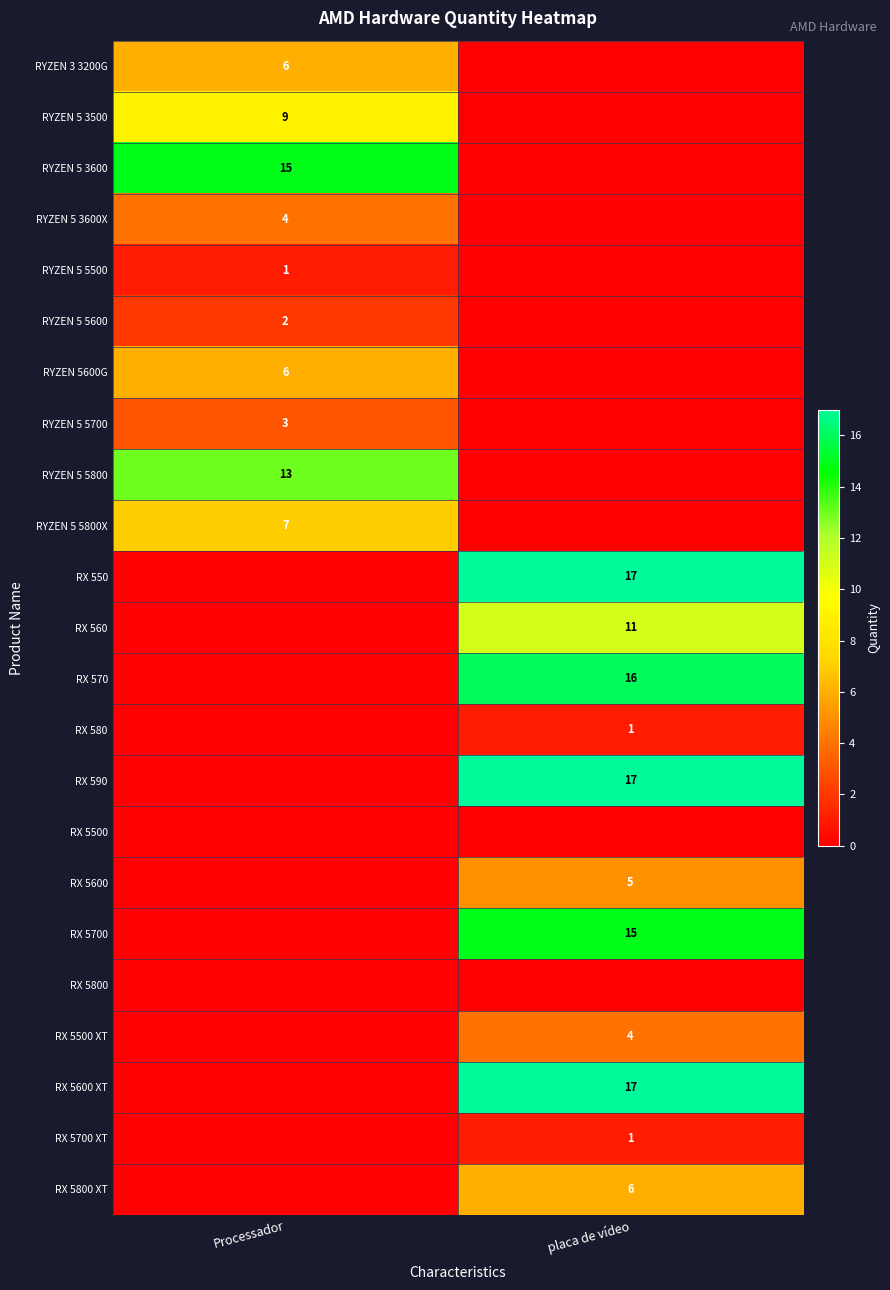

What is the total value across all series at Processador?

66